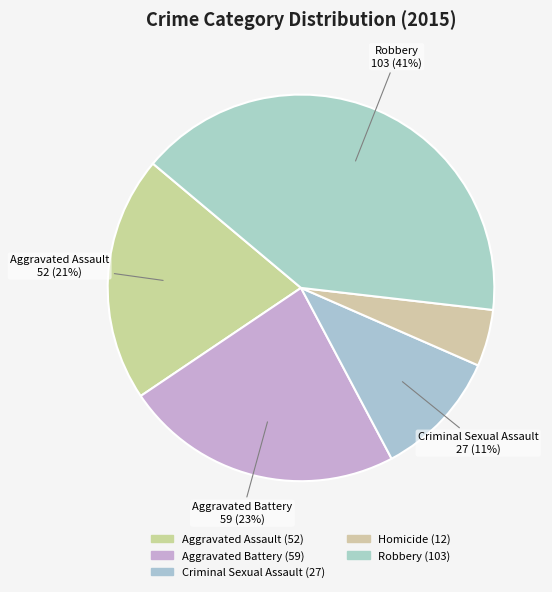

True or false: Robbery accounts for 33% of the total.

False